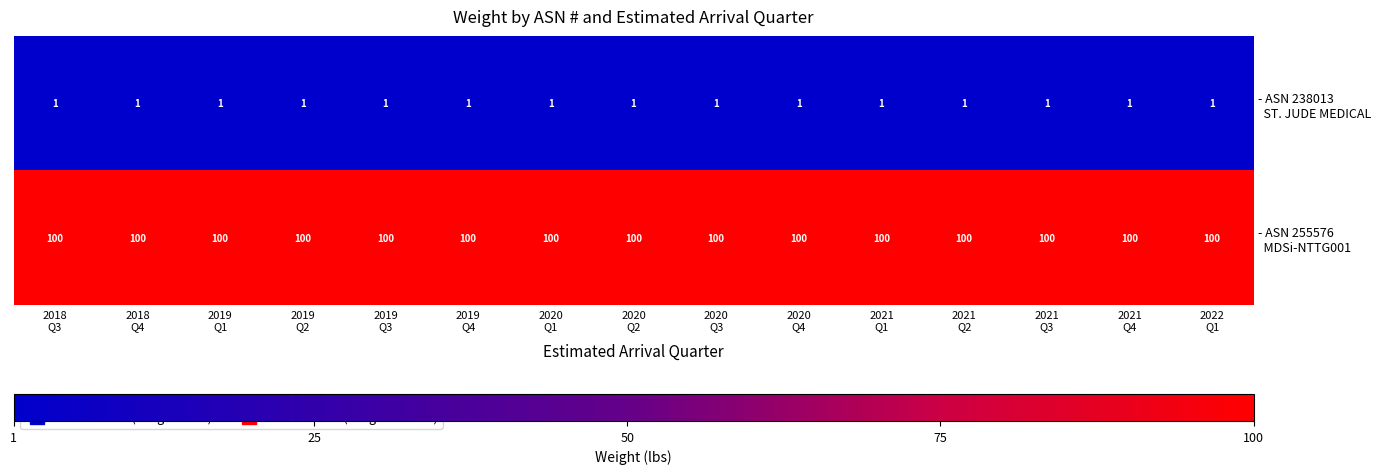

At how many categories does at least one series exceed 10?

15